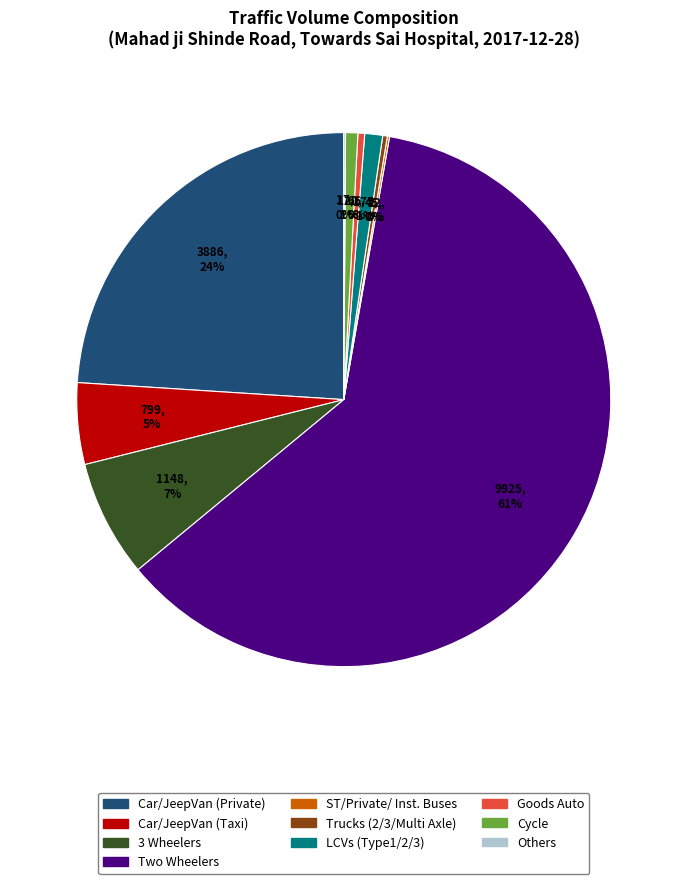

Is there any slice that represents more than half of the pie?

Yes